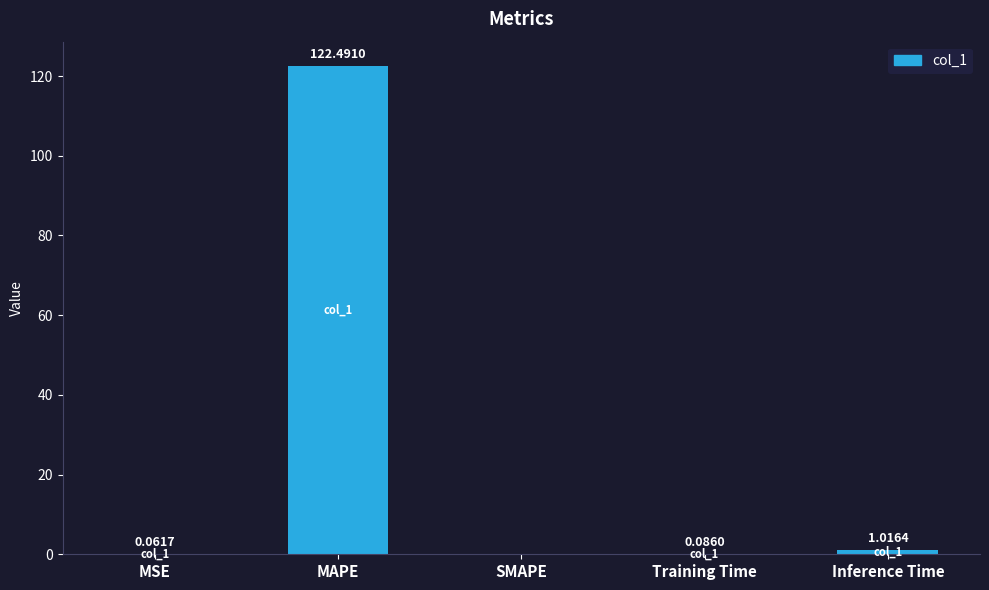

At which label is the value closest to 61?

Inference Time